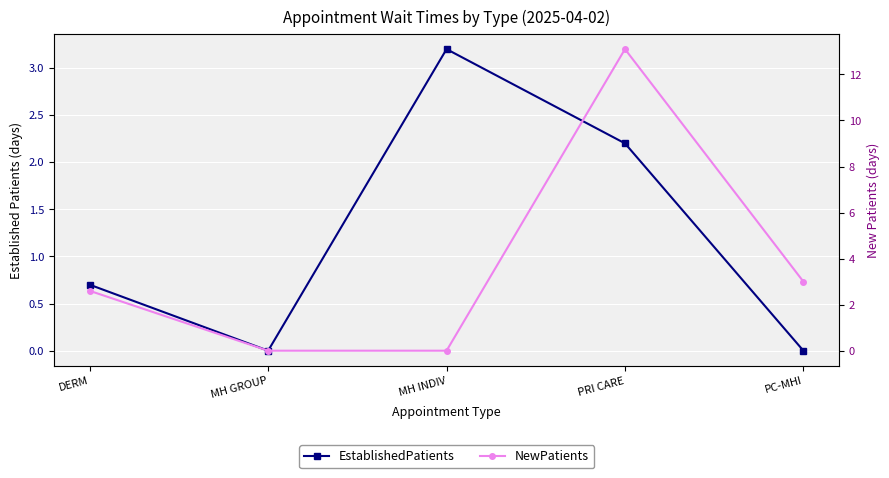

How many values in the EstablishedPatients series exceed 0?

3